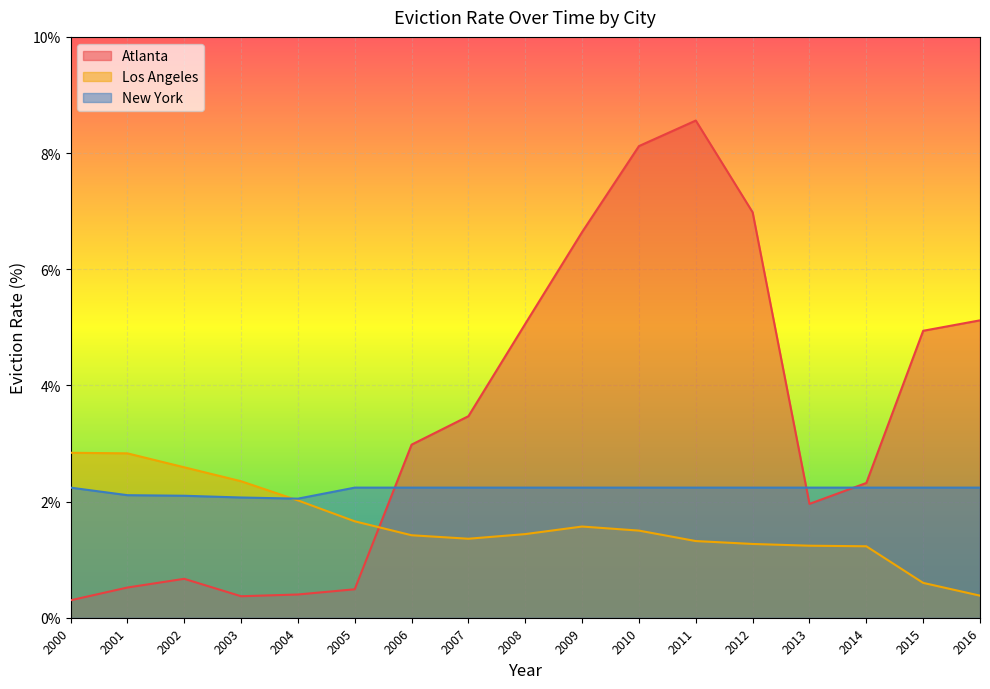

What is the minimum value for Atlanta?

0.3